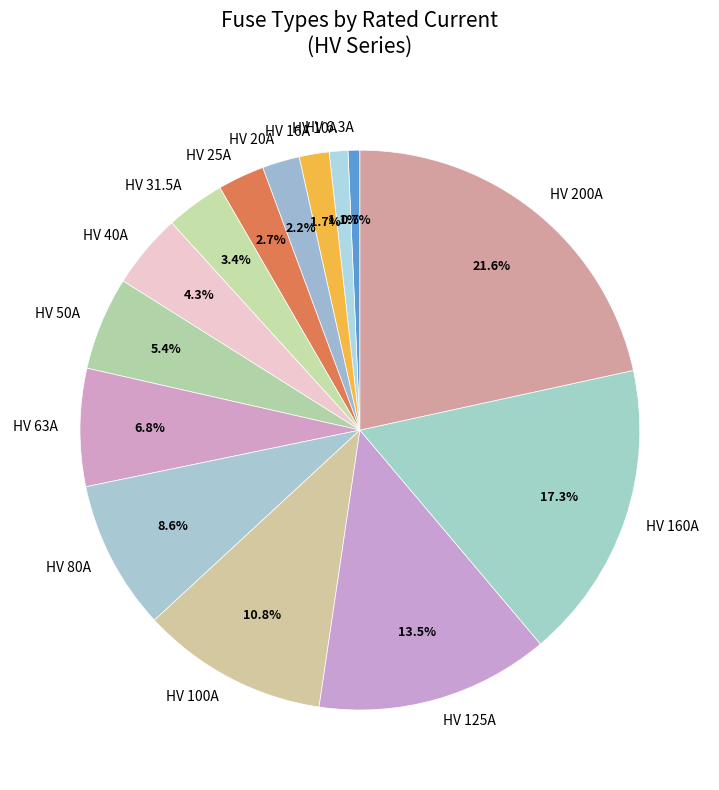

What percentage is the HV 6.3A slice, to the nearest percent?

1%